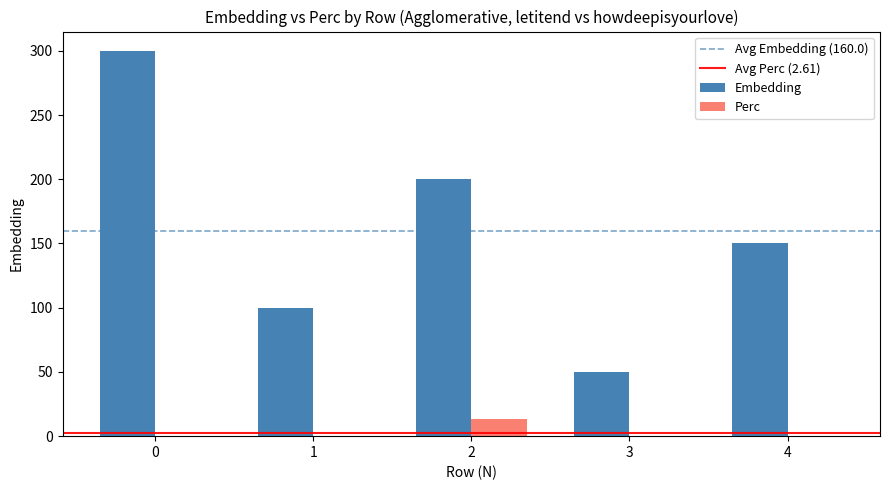

What is the sum of all Embedding values?

800.0